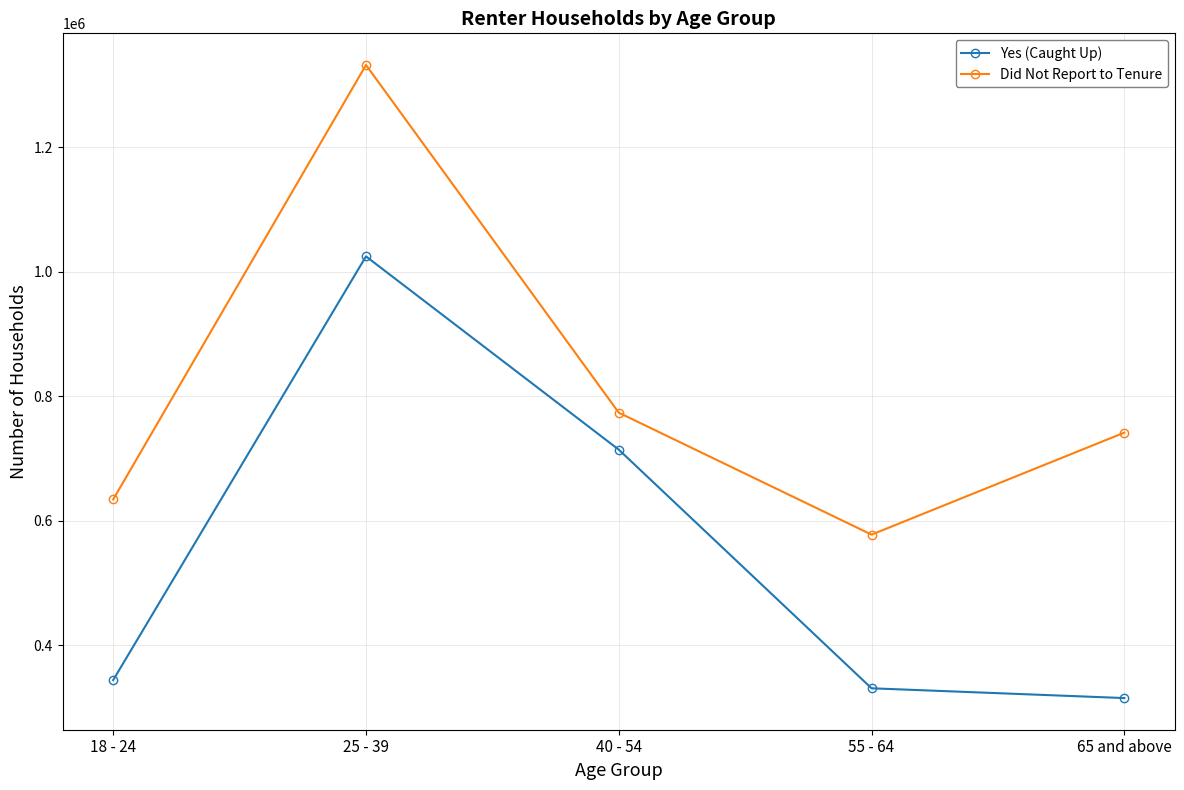

What is the label of the 5th point from the right?

18 - 24